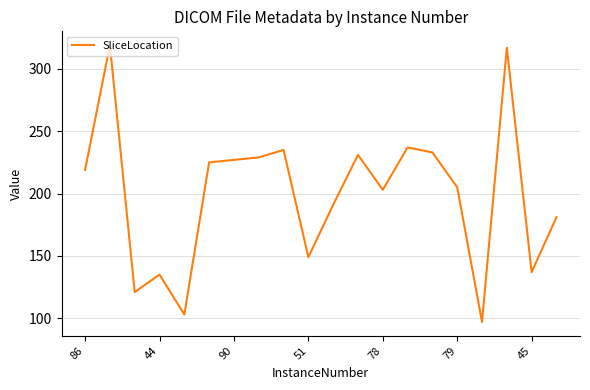

What is the difference between the maximum and minimum values?

222